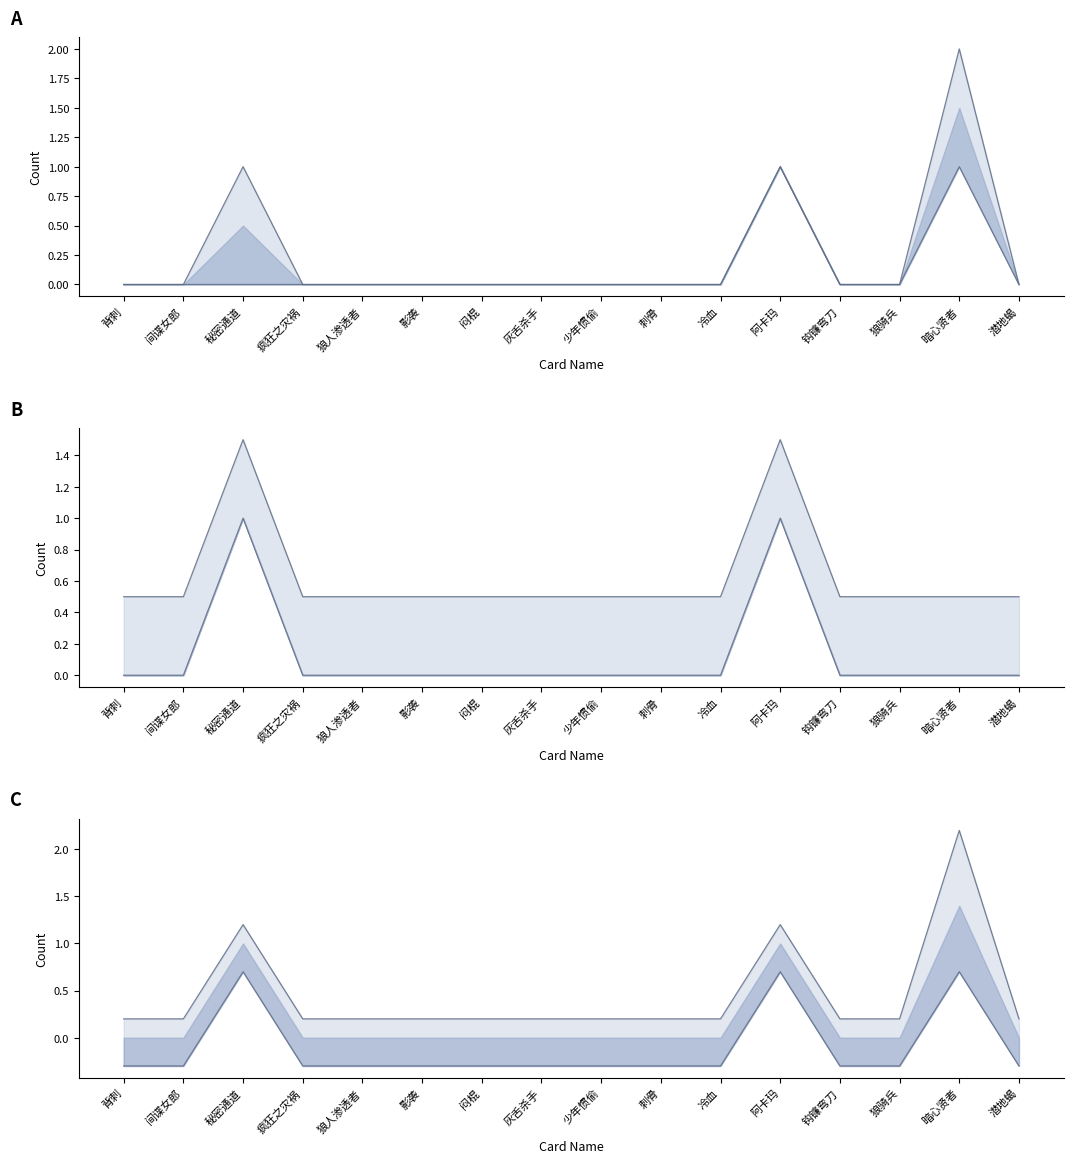

At which label does 201 reach its peak?

阿卡玛